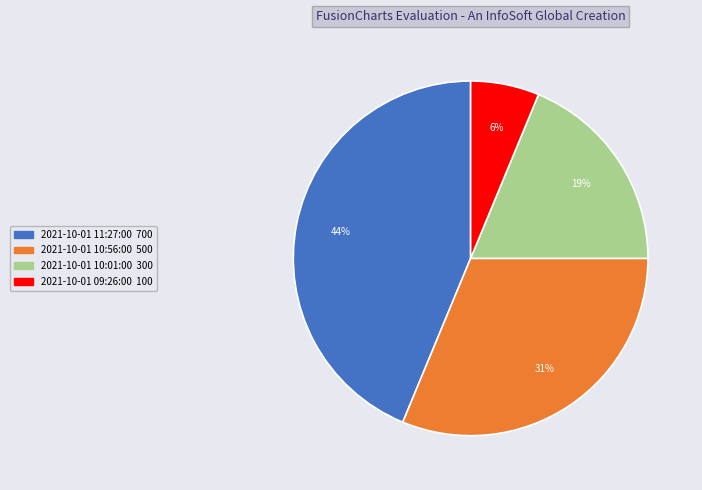

Combined, do 2021-10-01 09:26:00 and 2021-10-01 10:01:00 account for over 50%?

No